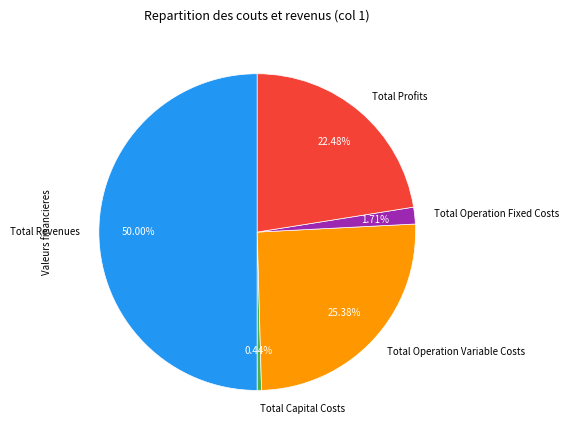

To the nearest percent, what percentage of the pie is Total Revenues?

50%